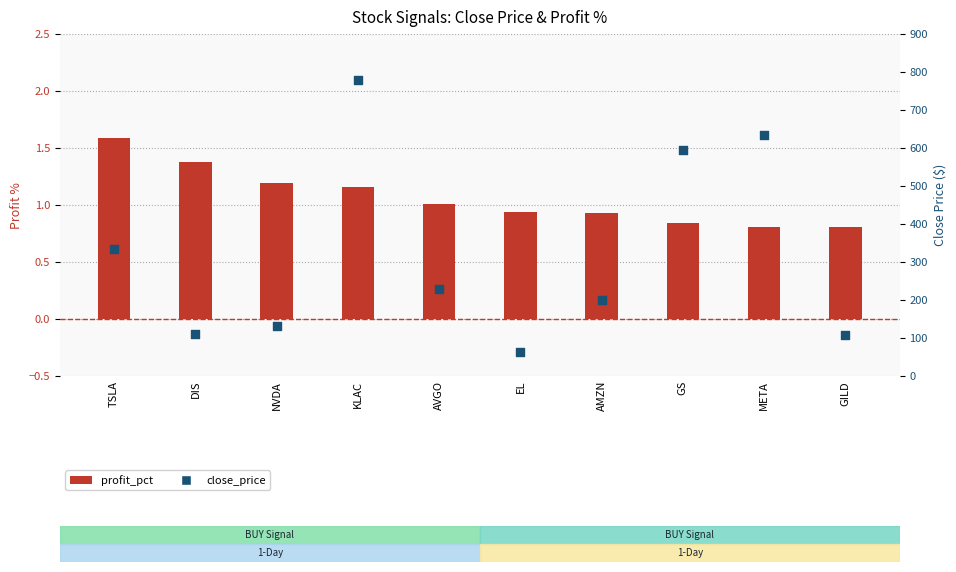

Which series reaches the minimum Y coordinate?

profit_pct